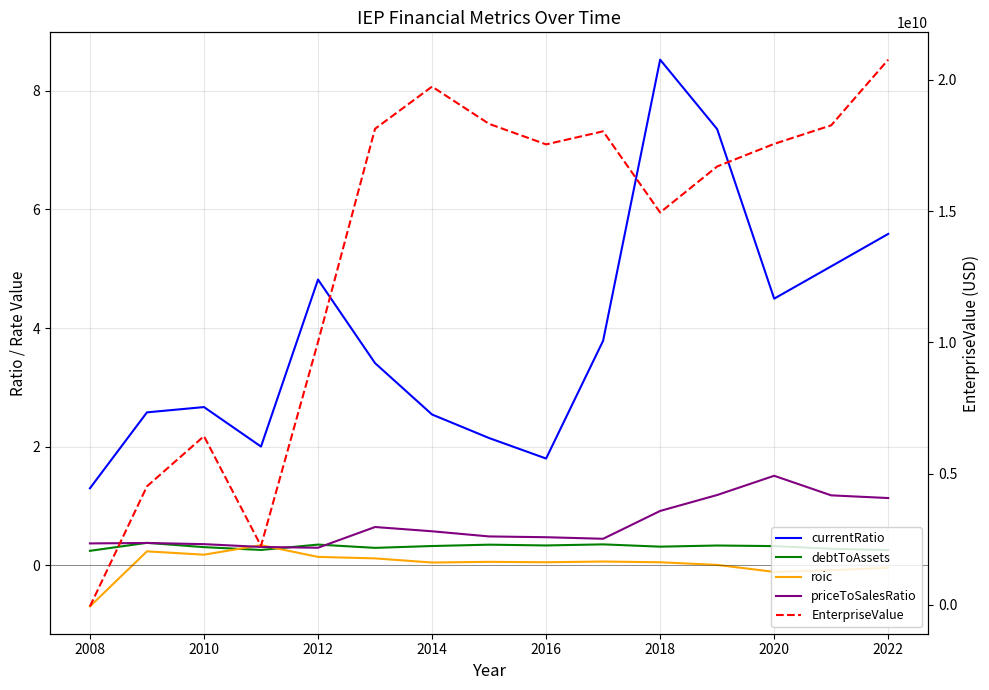

The currentRatio series shows 8.0 at 2012. True or false?

False